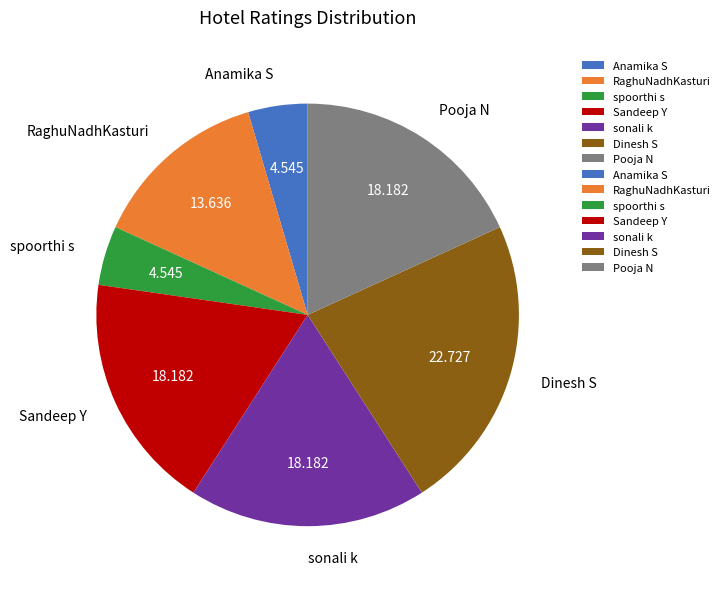

Between spoorthi s and sonali k, which is larger?

sonali k